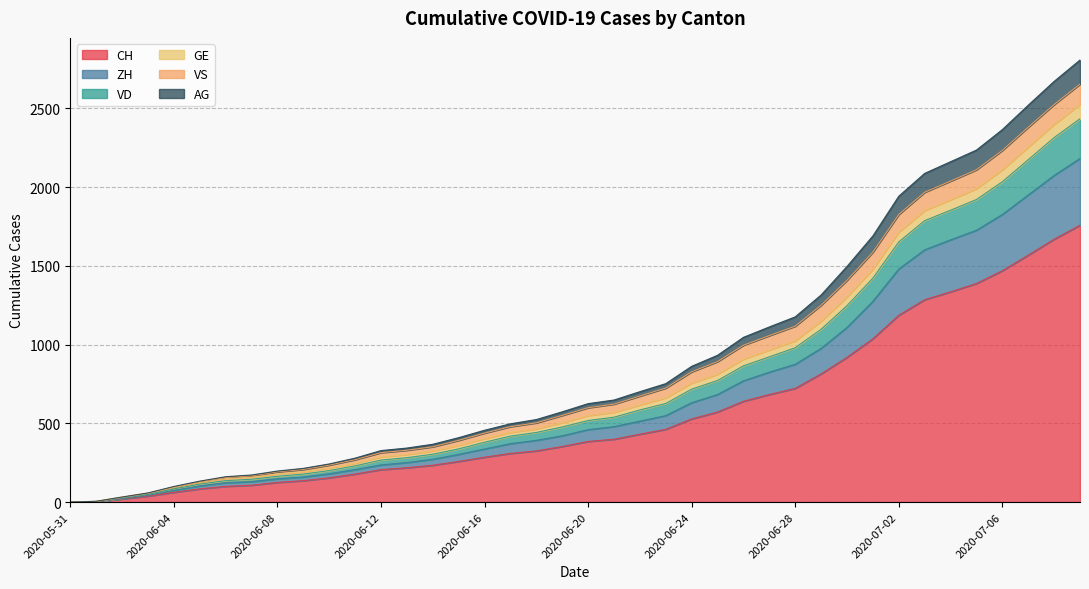

What is the highest value of the CH series?

1758